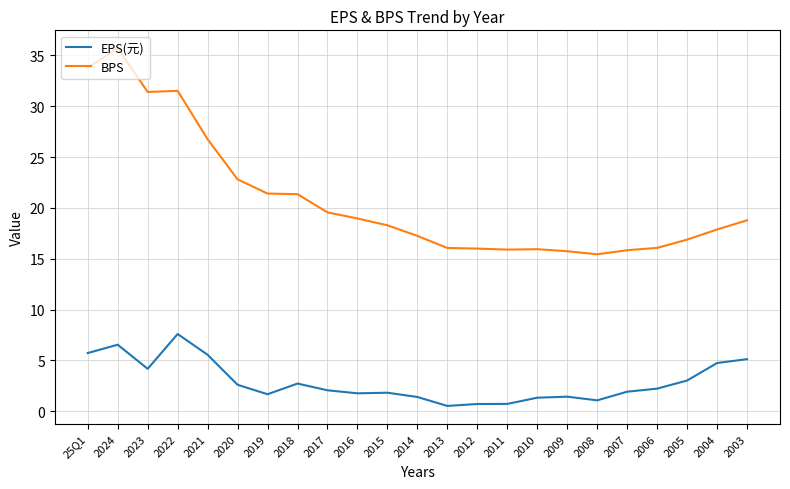

What are all the series names shown in the legend?

EPS(元), BPS